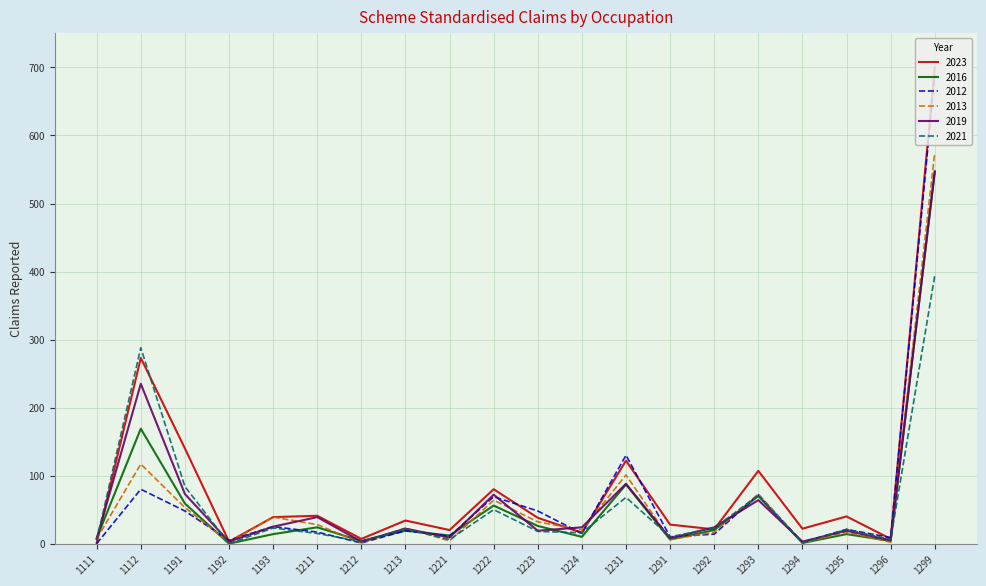

True or false: 2021 and 2012 intersect in this chart.

True